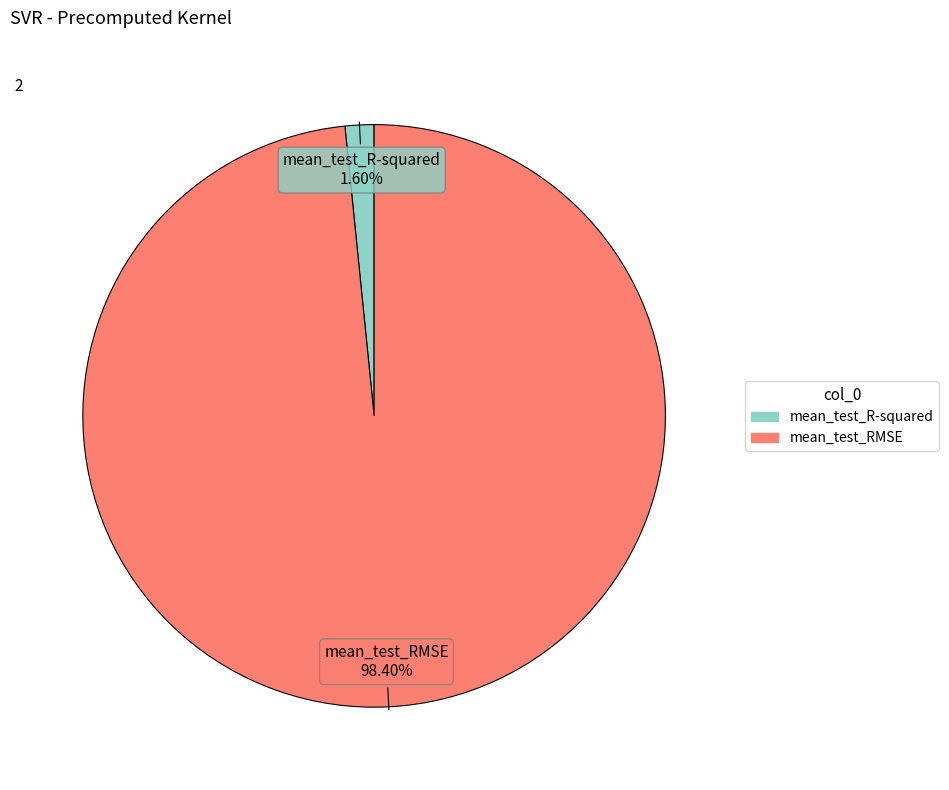

The mean_test_R-squared slice represents 11% of the pie. True or false?

False